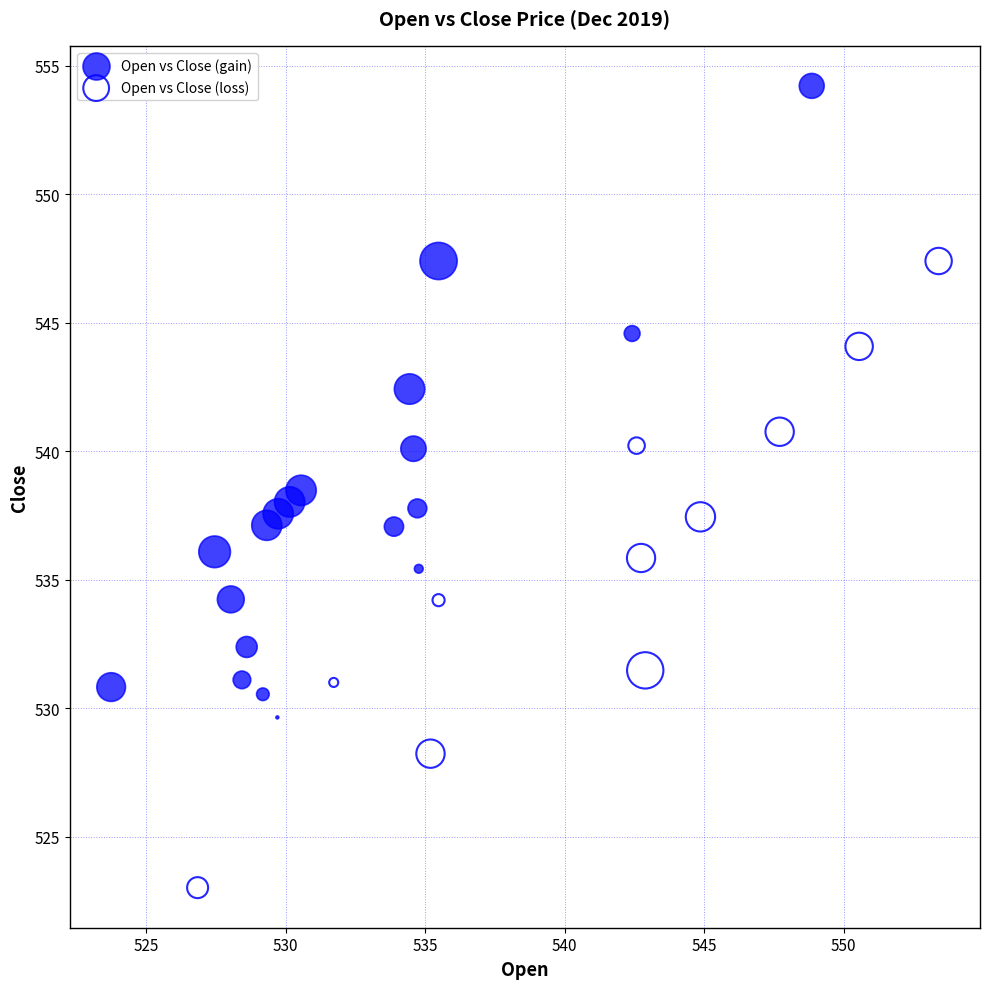

Which series contains the lowest Y value?

Open vs Close (loss)